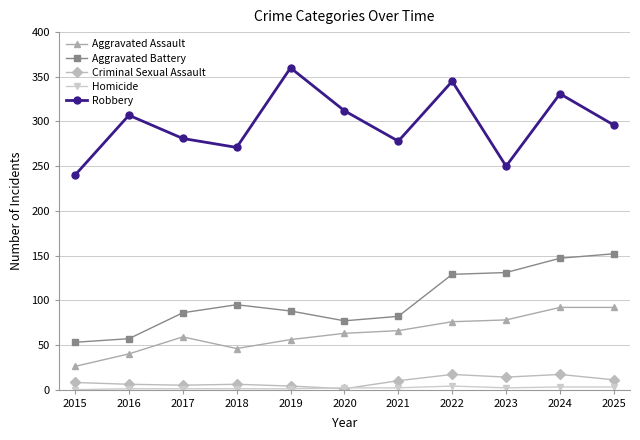

How many data points in Criminal Sexual Assault are less than 8?

5